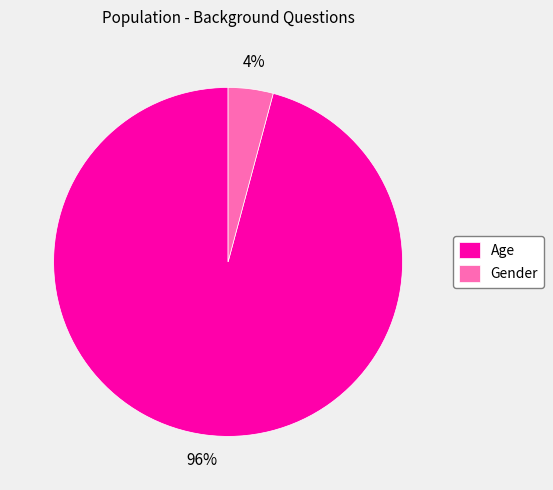

Which has a higher value, Age or Gender?

Age